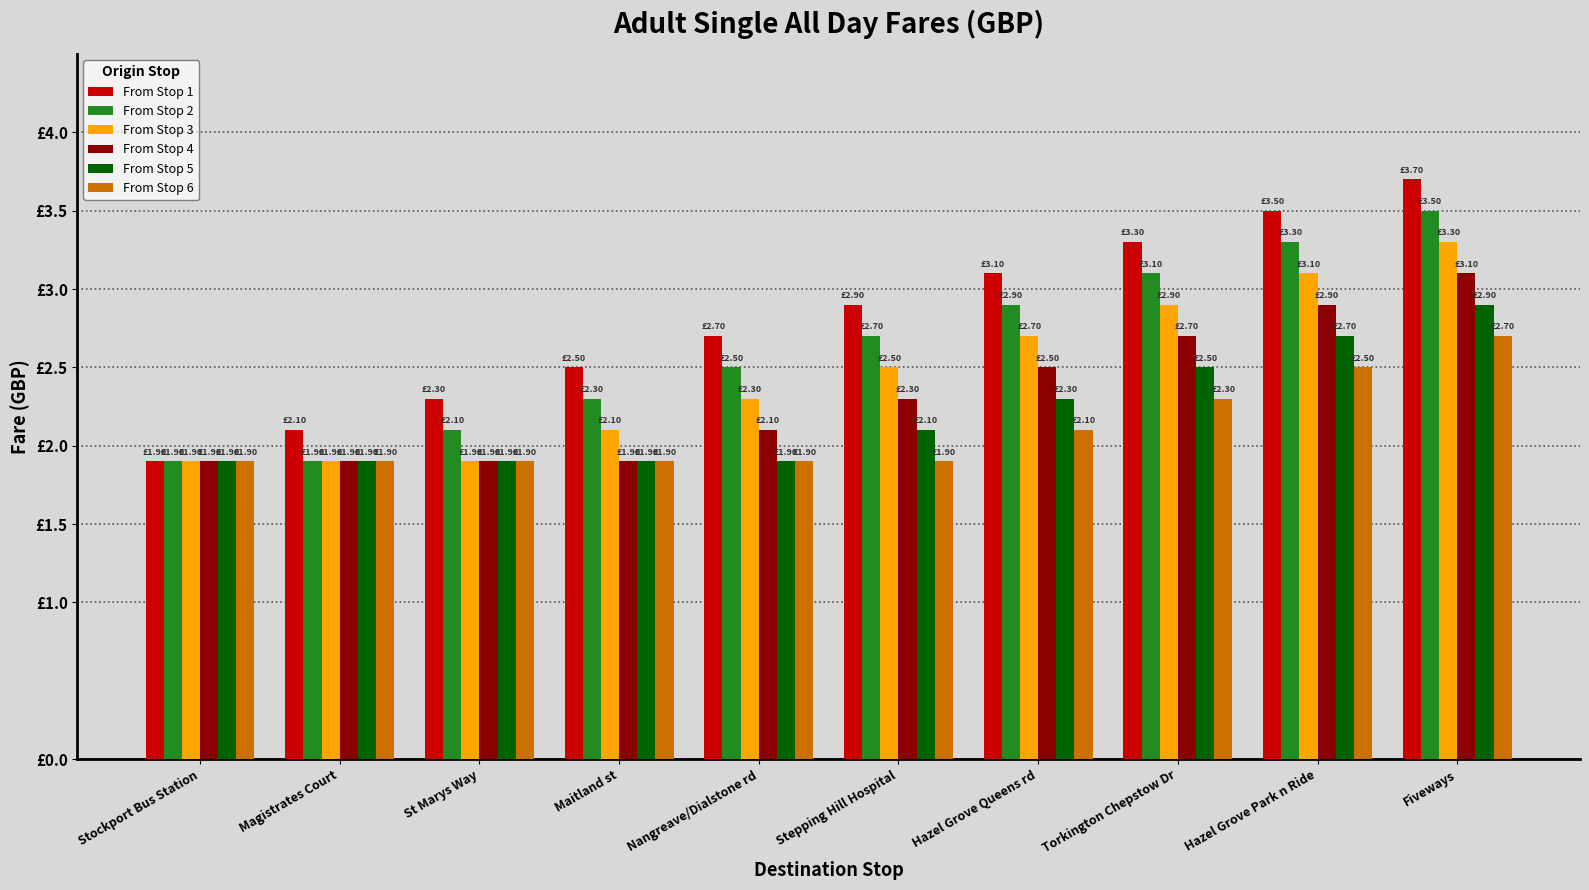

Are the bars horizontal?

No